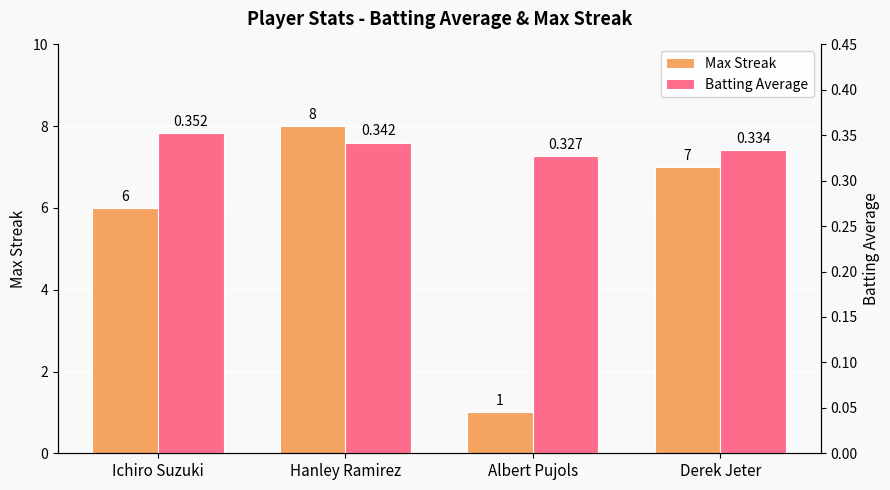

How many bars are there in each group?

2